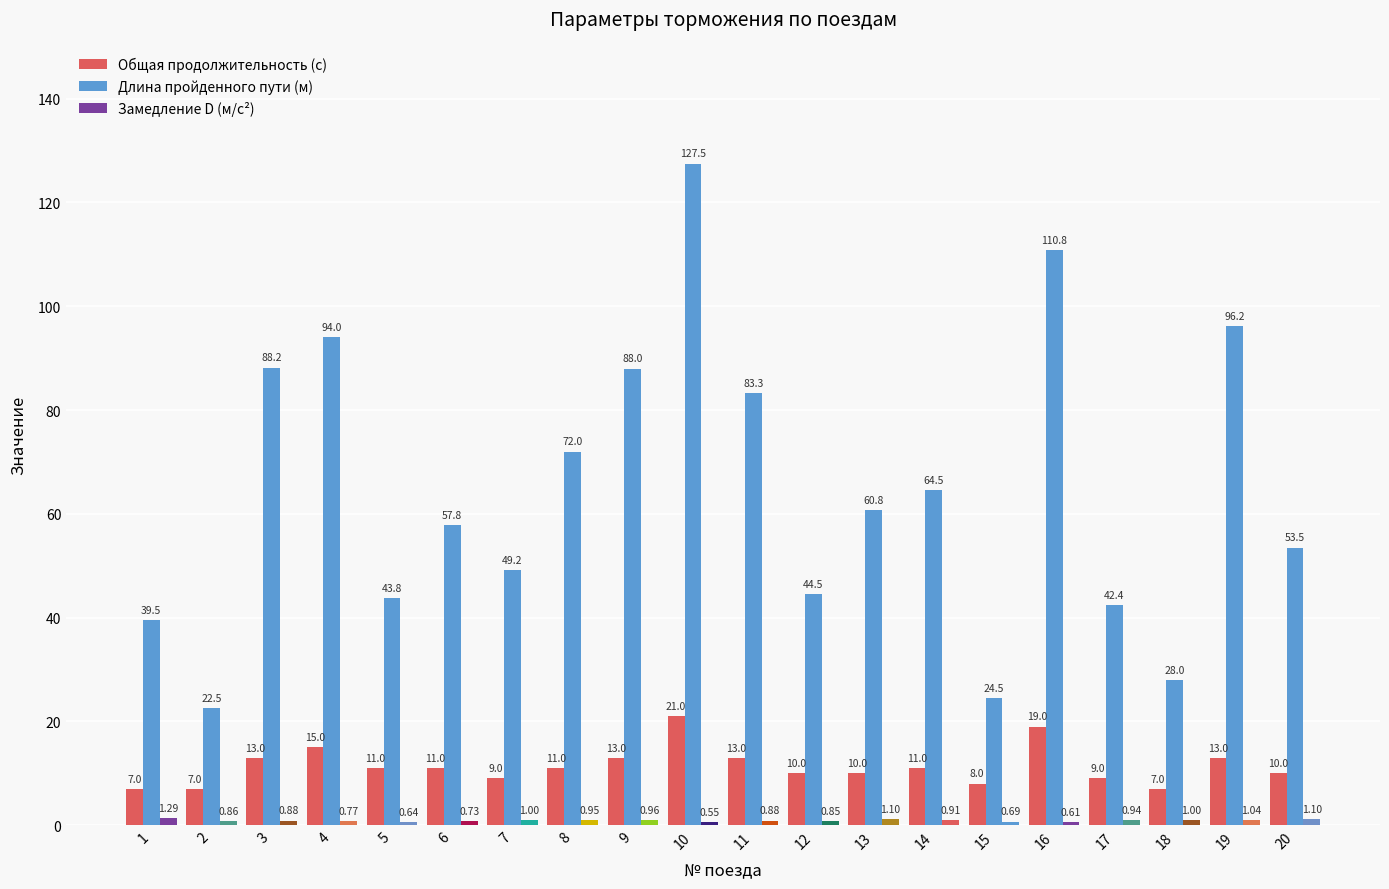

What is the greatest value displayed?

127.5